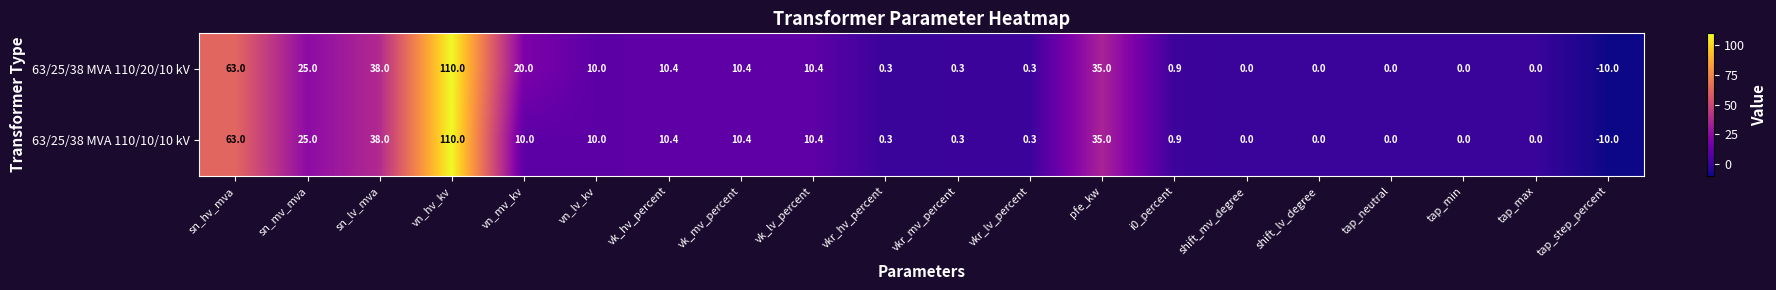

The value of 63/25/38 MVA 110/20/10 kV at tap_step_percent is -10.0. True or false?

True